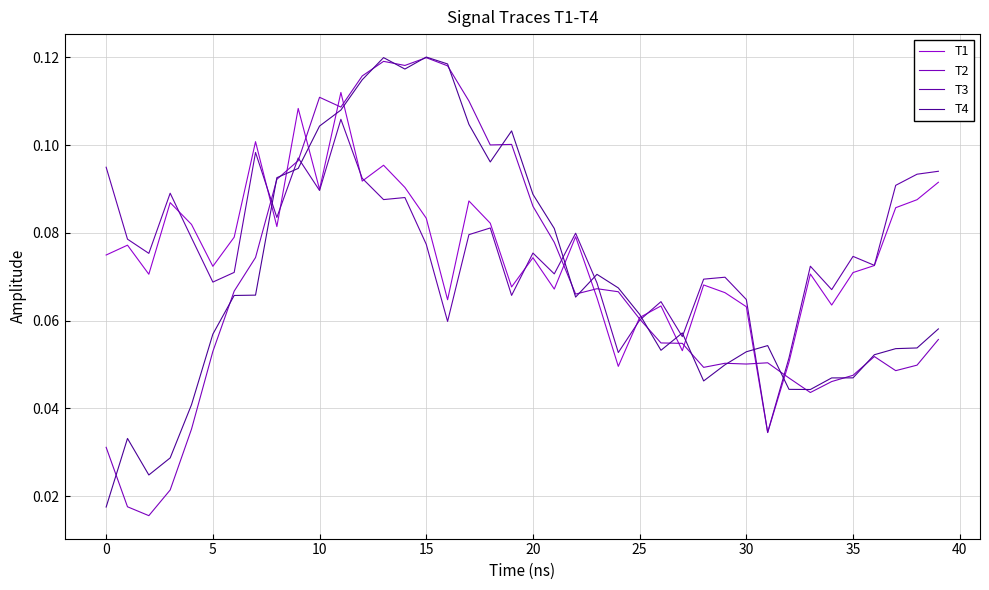

Which series has the largest range (max minus min)?

T2